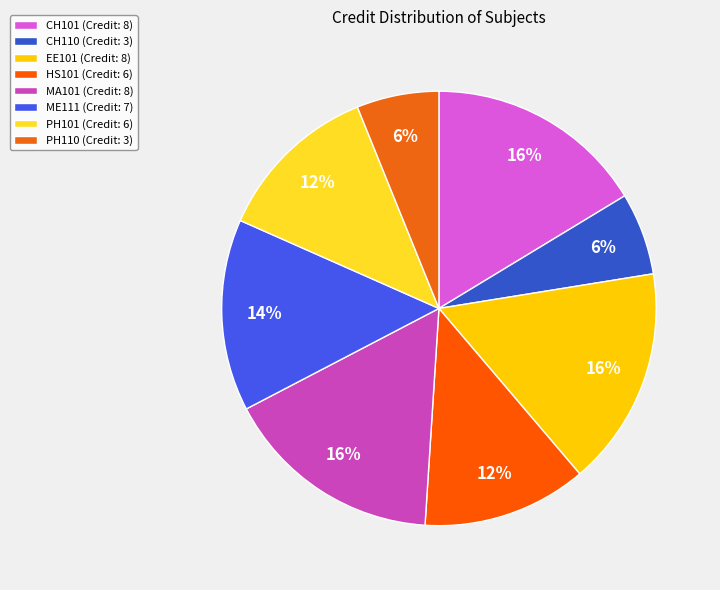

The CH101 slice represents 11% of the pie. True or false?

False